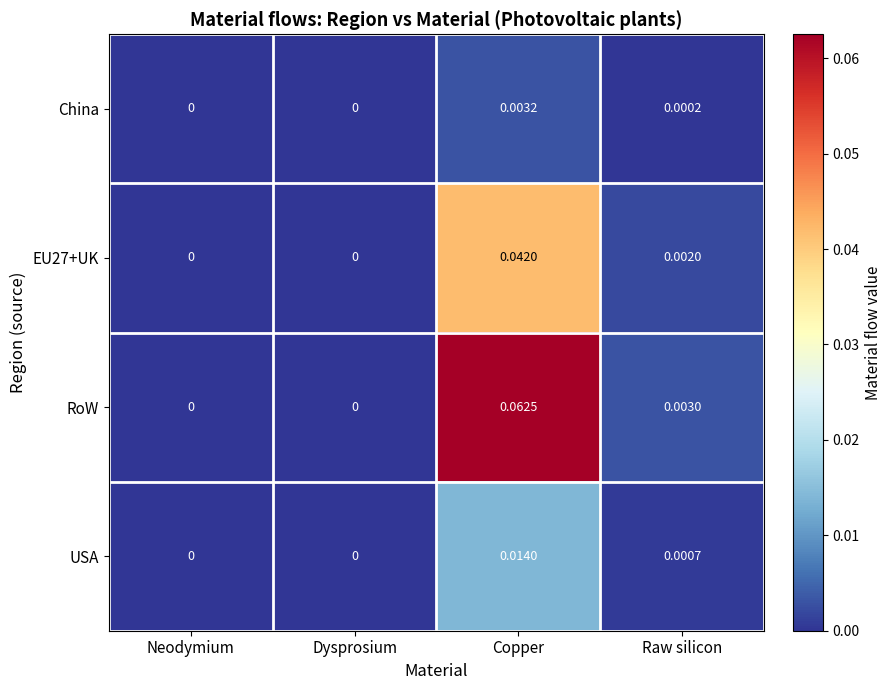

At which category is the sum across all series the highest?

Copper